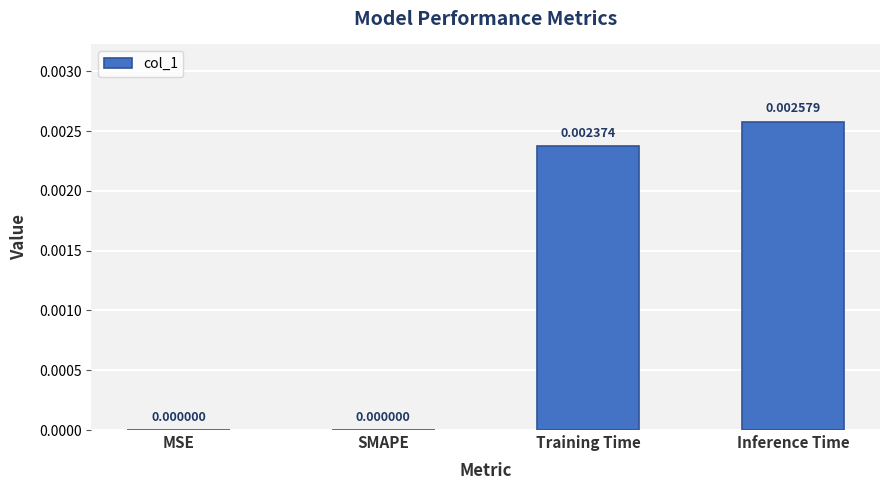

Which category has the highest value across all series?

Inference Time